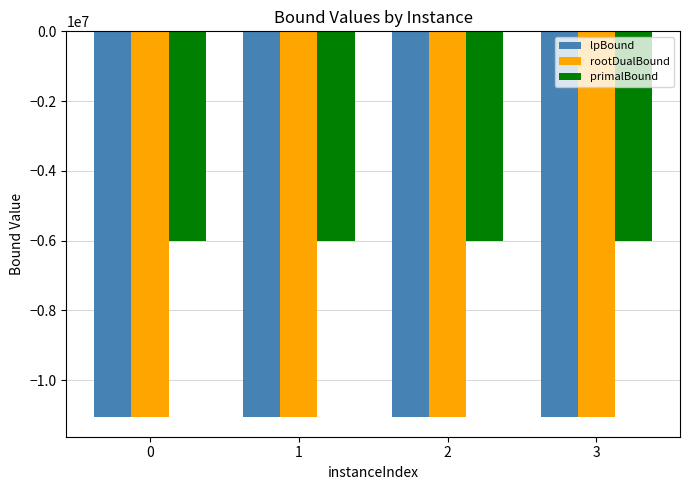

Where does the primalBound series first go above -6020188?

1